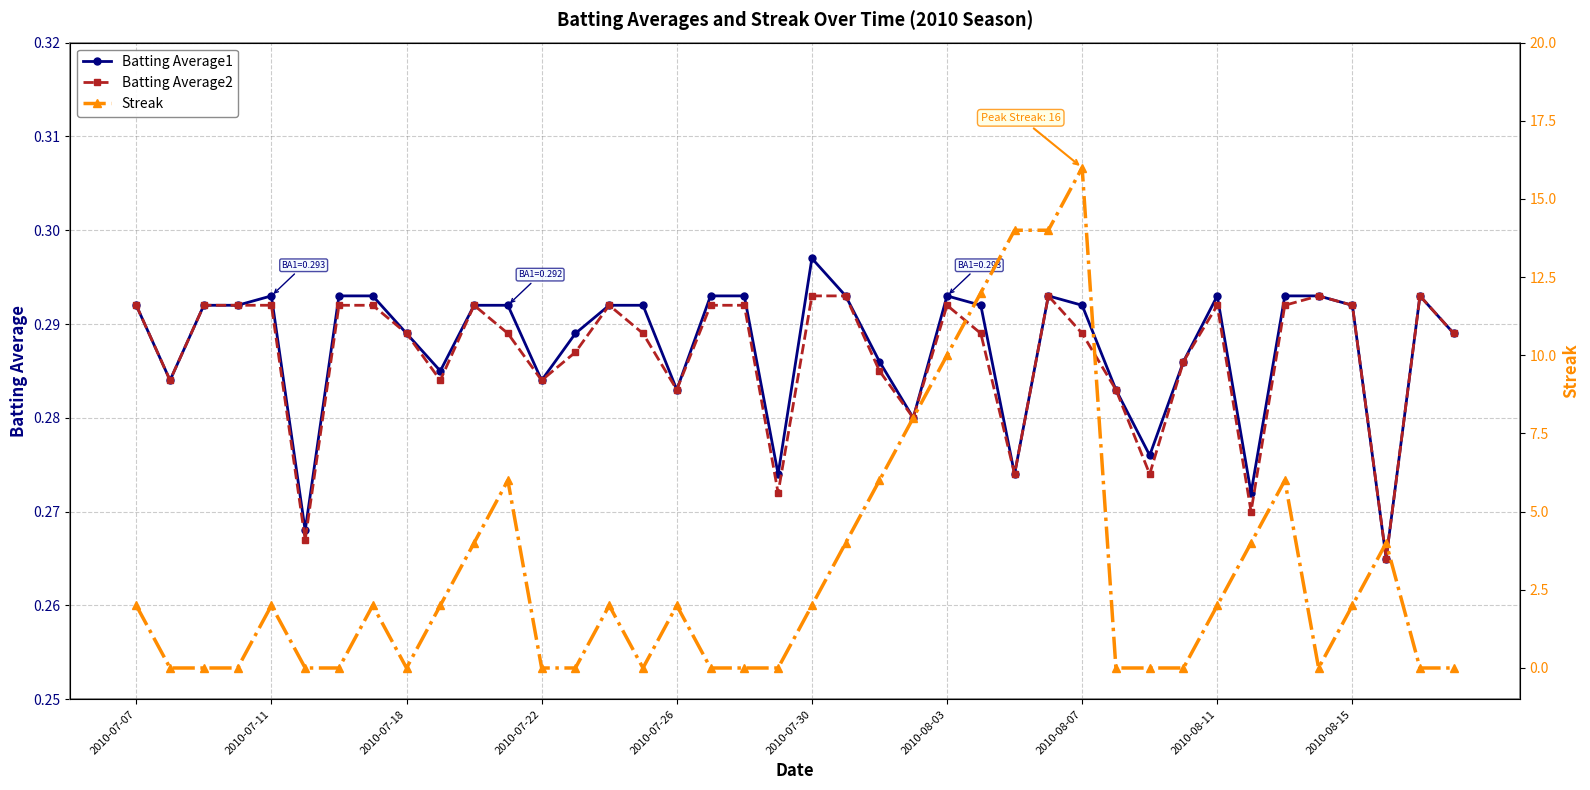

How many Batting Average2 values are between 0 and 1?

40